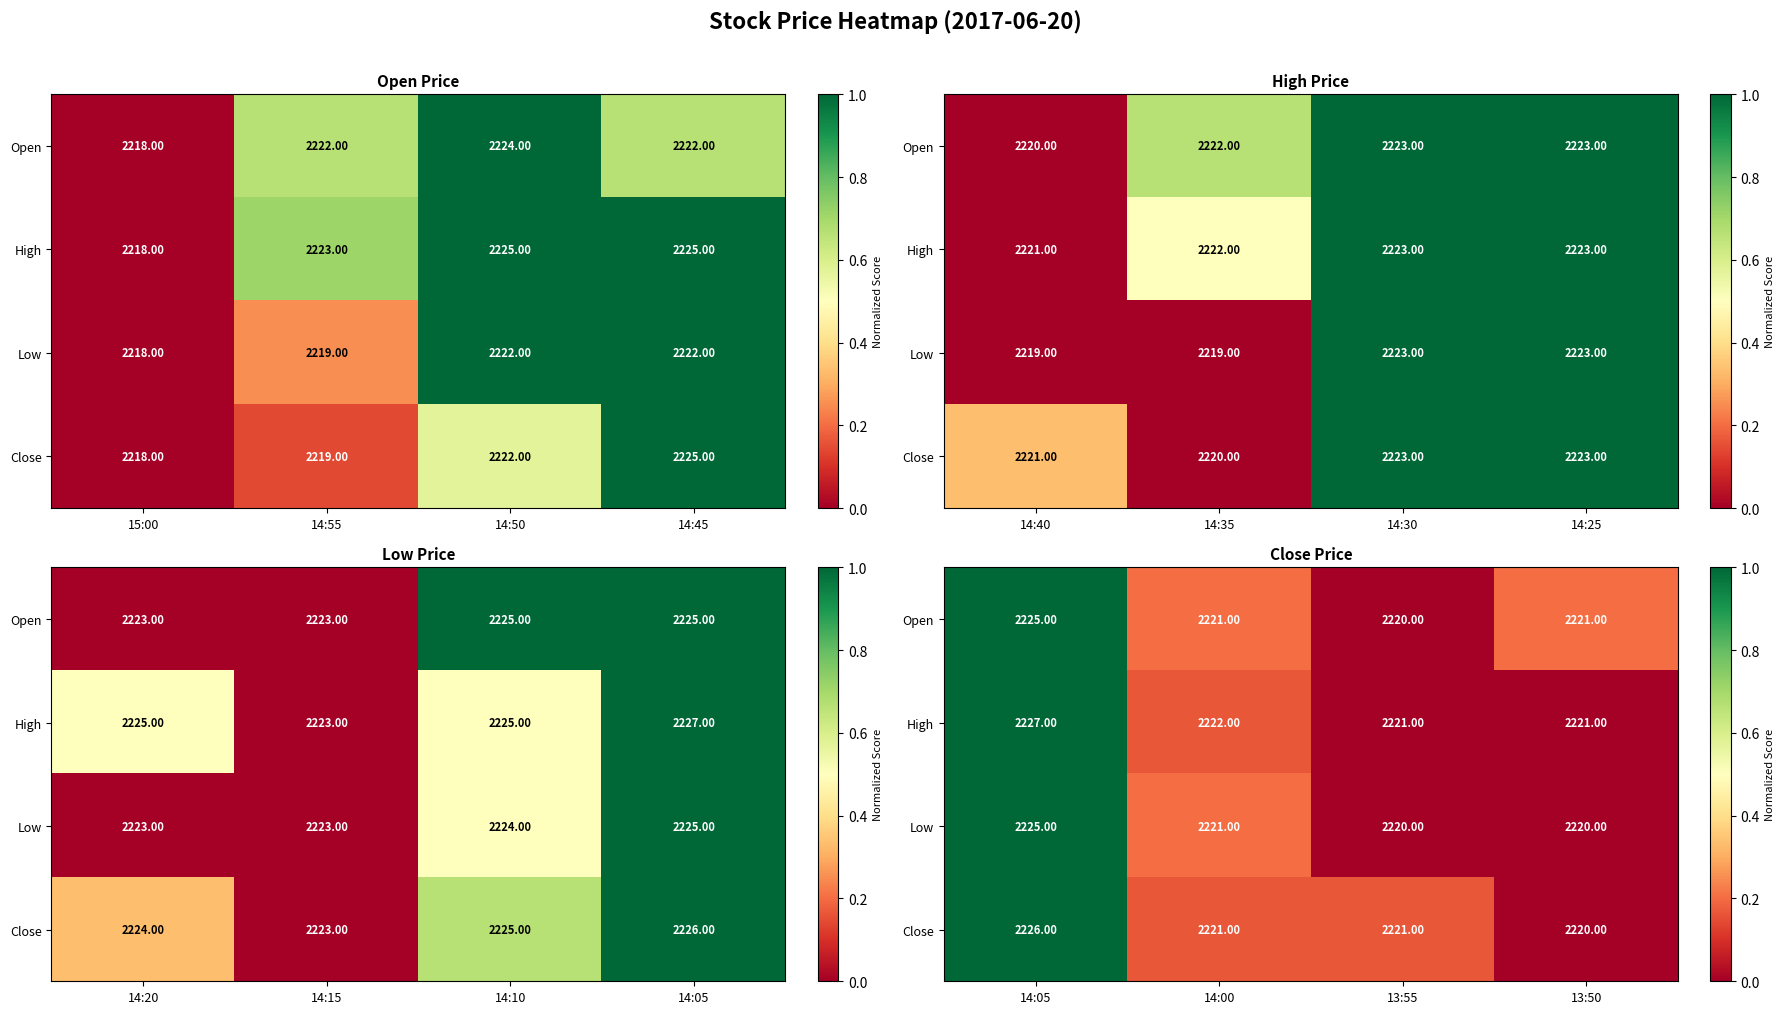

Rank the series by their maximum value, from lowest to highest.

Open, High, Low, Close